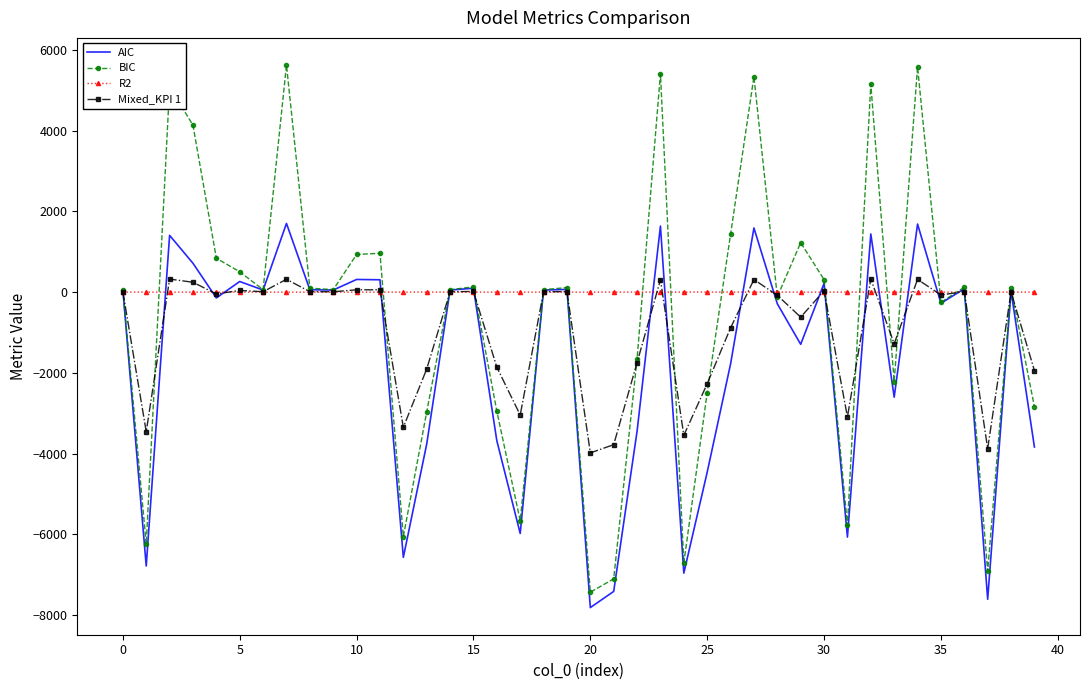

Which series has the widest spread of values?

BIC